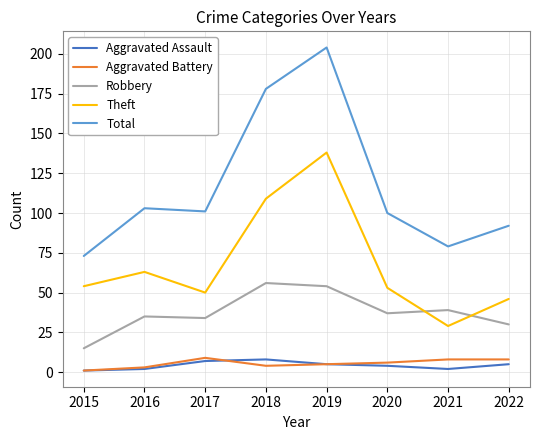

In Aggravated Assault, how many points are lower than both neighbors (excluding endpoints)?

1